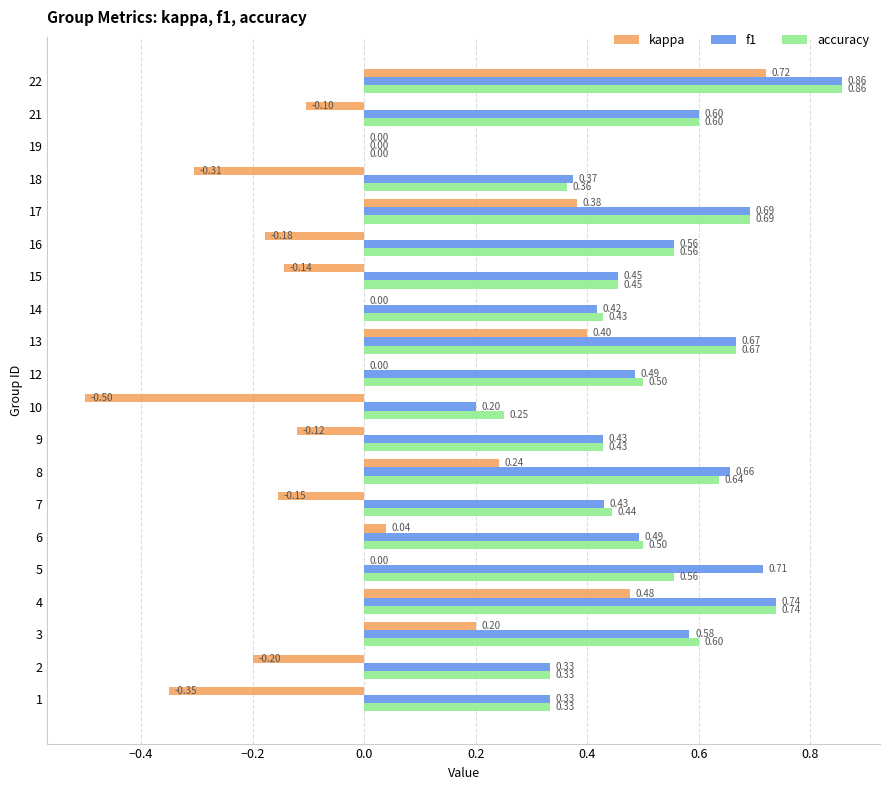

What is the total value across all series at 6?

1.0